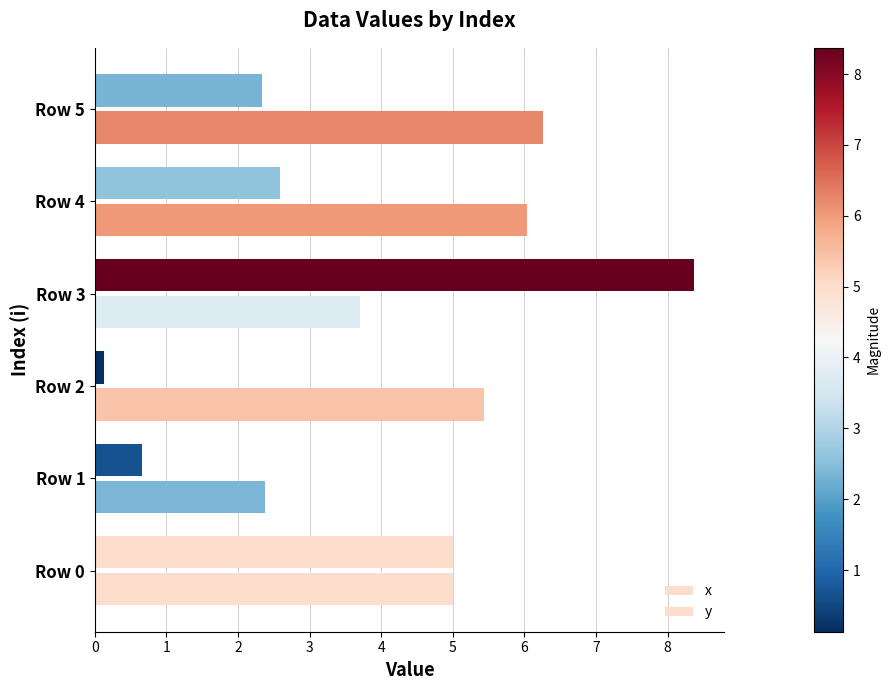

How many data points in x are less than 2?

2